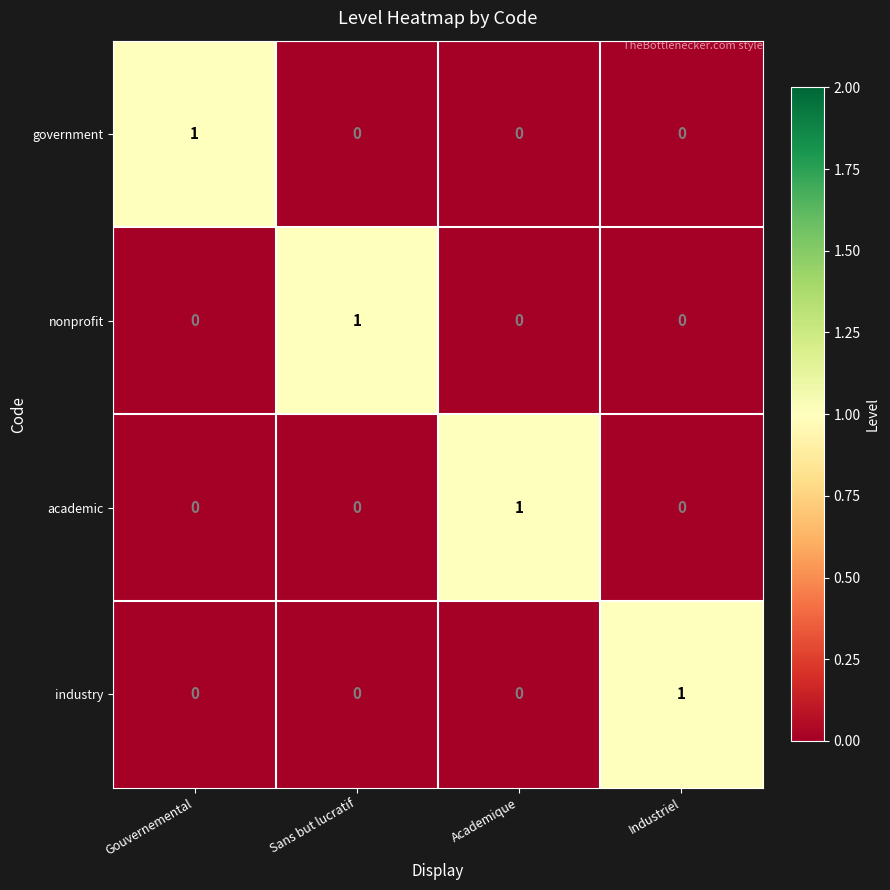

At how many categories does at least one series exceed 0?

4